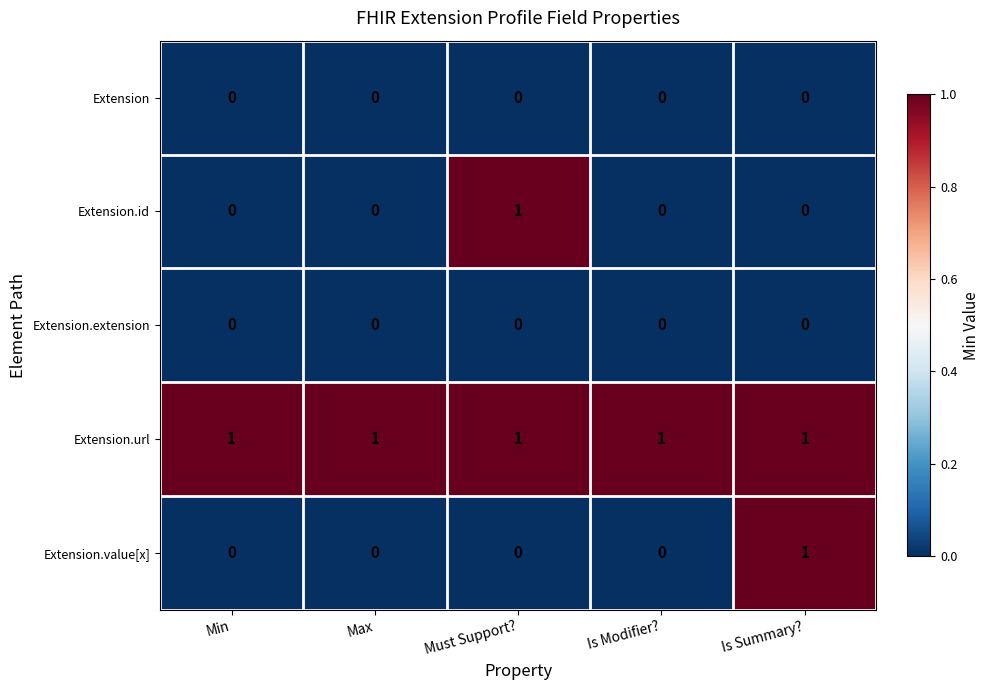

Reading left to right, list all the values displayed in this chart.

Extension: Min=0	Max=0	Must Support?=0	Is Modifier?=0	Is Summary?=0
Extension.id: Min=0	Max=0	Must Support?=1	Is Modifier?=0	Is Summary?=0
Extension.extension: Min=0	Max=0	Must Support?=0	Is Modifier?=0	Is Summary?=0
Extension.url: Min=1	Max=1	Must Support?=1	Is Modifier?=1	Is Summary?=1
Extension.value[x]: Min=0	Max=0	Must Support?=0	Is Modifier?=0	Is Summary?=1